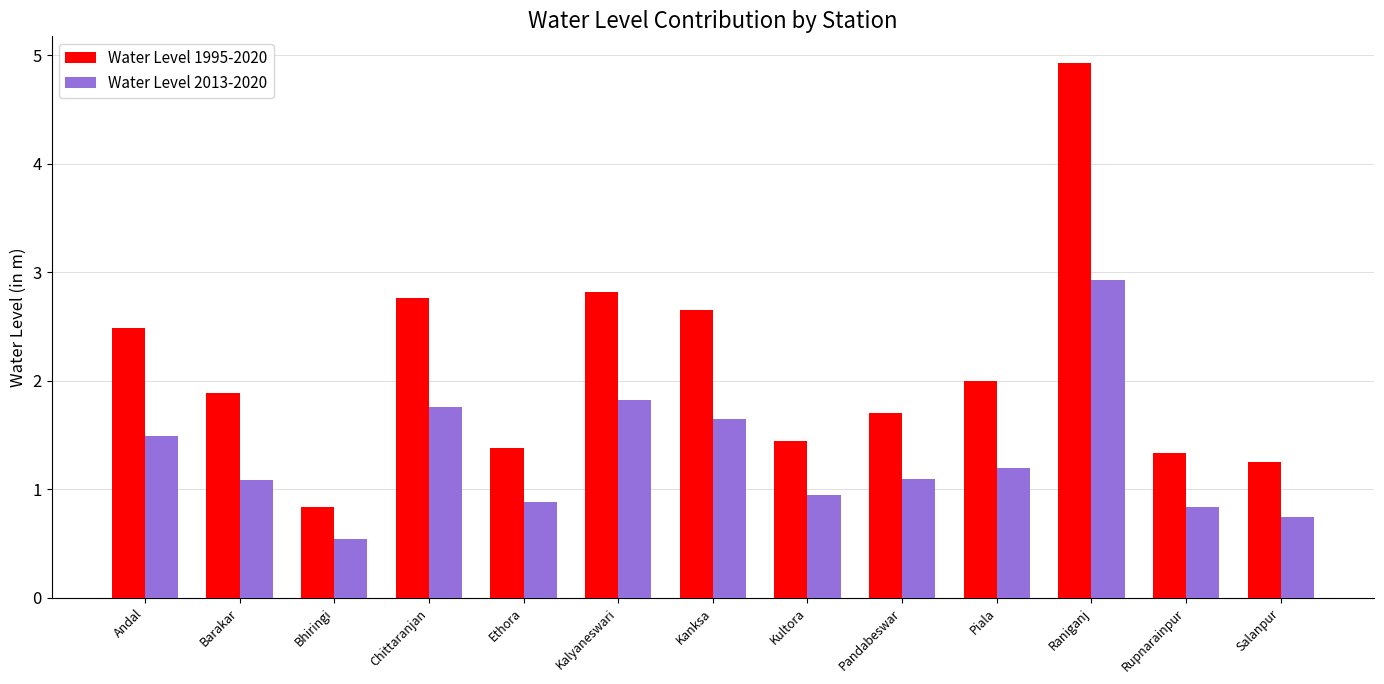

What is the total value across all series at Raniganj?

7.9